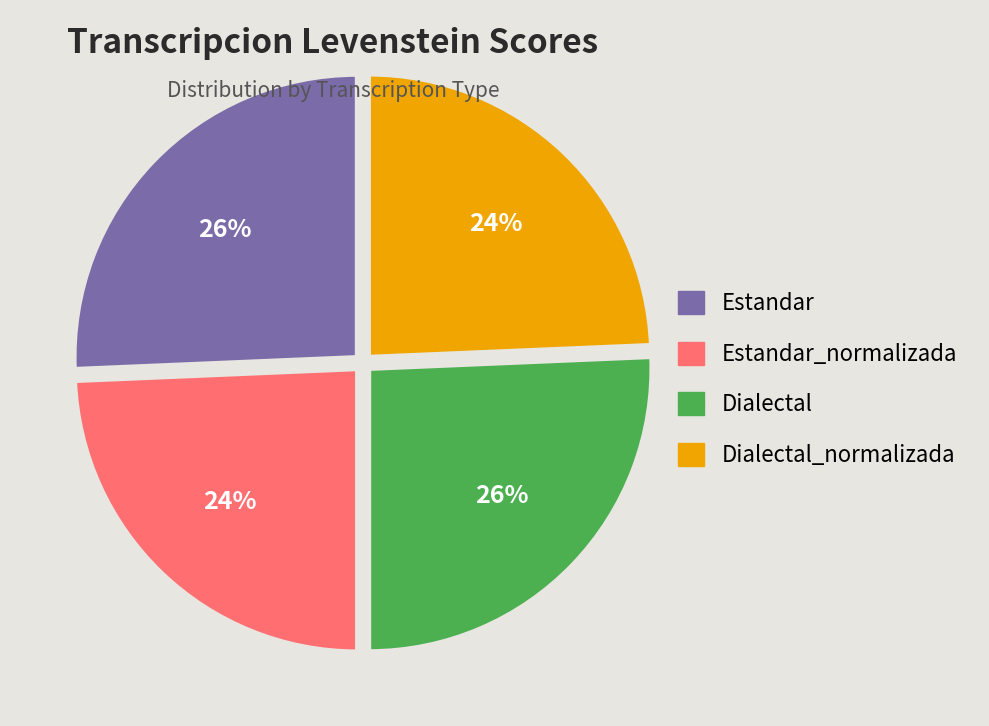

To the nearest percent, what is the combined percentage of Dialectal and Estandar_normalizada?

50%